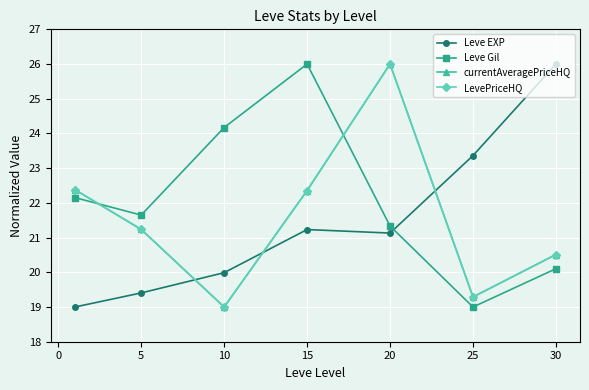

At how many categories does at least one series exceed 23?

5